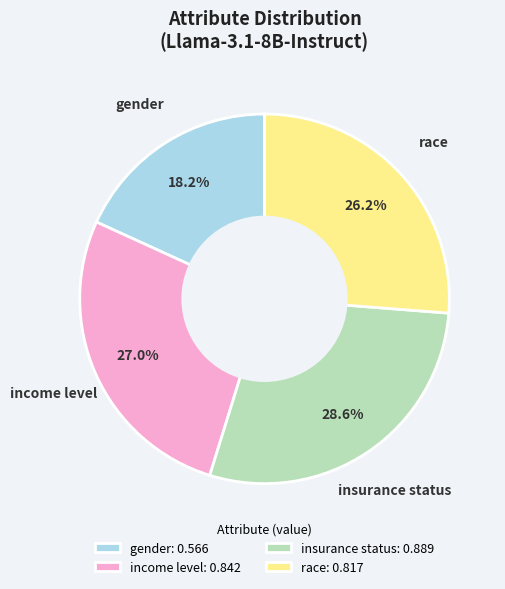

True or false: income level accounts for 16% of the total.

False